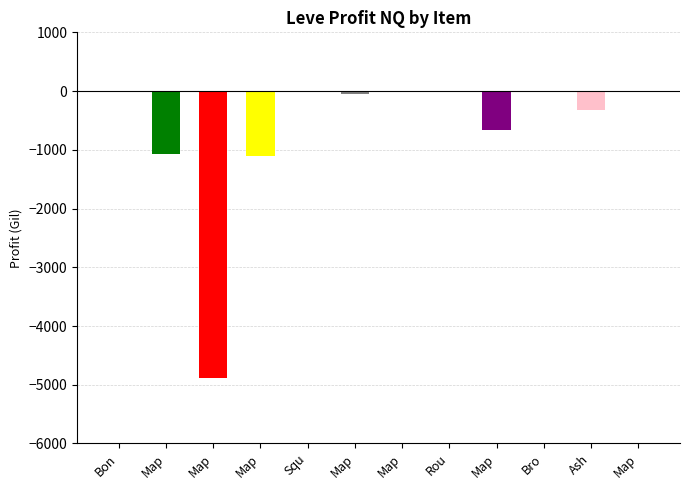

How many distinct data groups are displayed?

1